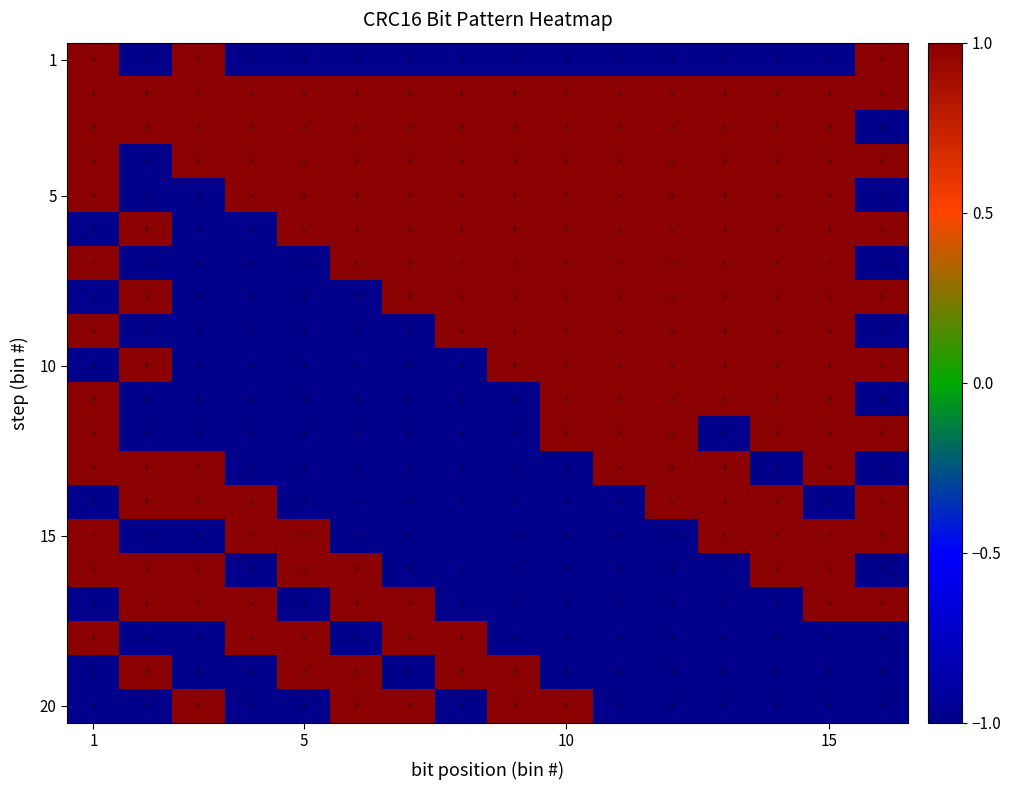

At how many categories does at least one series exceed 0?

16